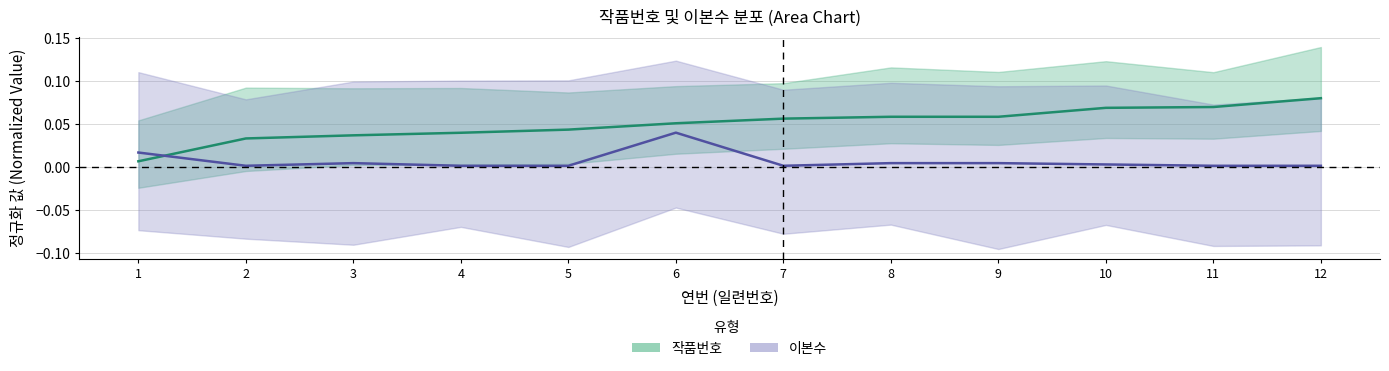

Reading right to left, transcribe all the data shown in this chart.

작품번호: 12=0.1	11=0.1	10=0.1	9=0.1	8=0.1	7=0.1	6=0.1	5=0.0	4=0.0	3=0.0	2=0.0	1=0.0
이본수: 12=0.0	11=0.0	10=0.0	9=0.0	8=0.0	7=0.0	6=0.0	5=0.0	4=0.0	3=0.0	2=0.0	1=0.0